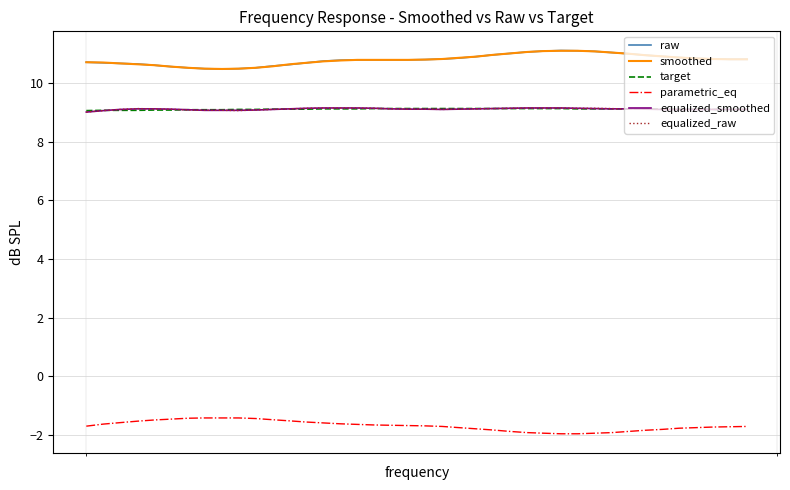

What is the highest value of the equalized_smoothed series?

9.2